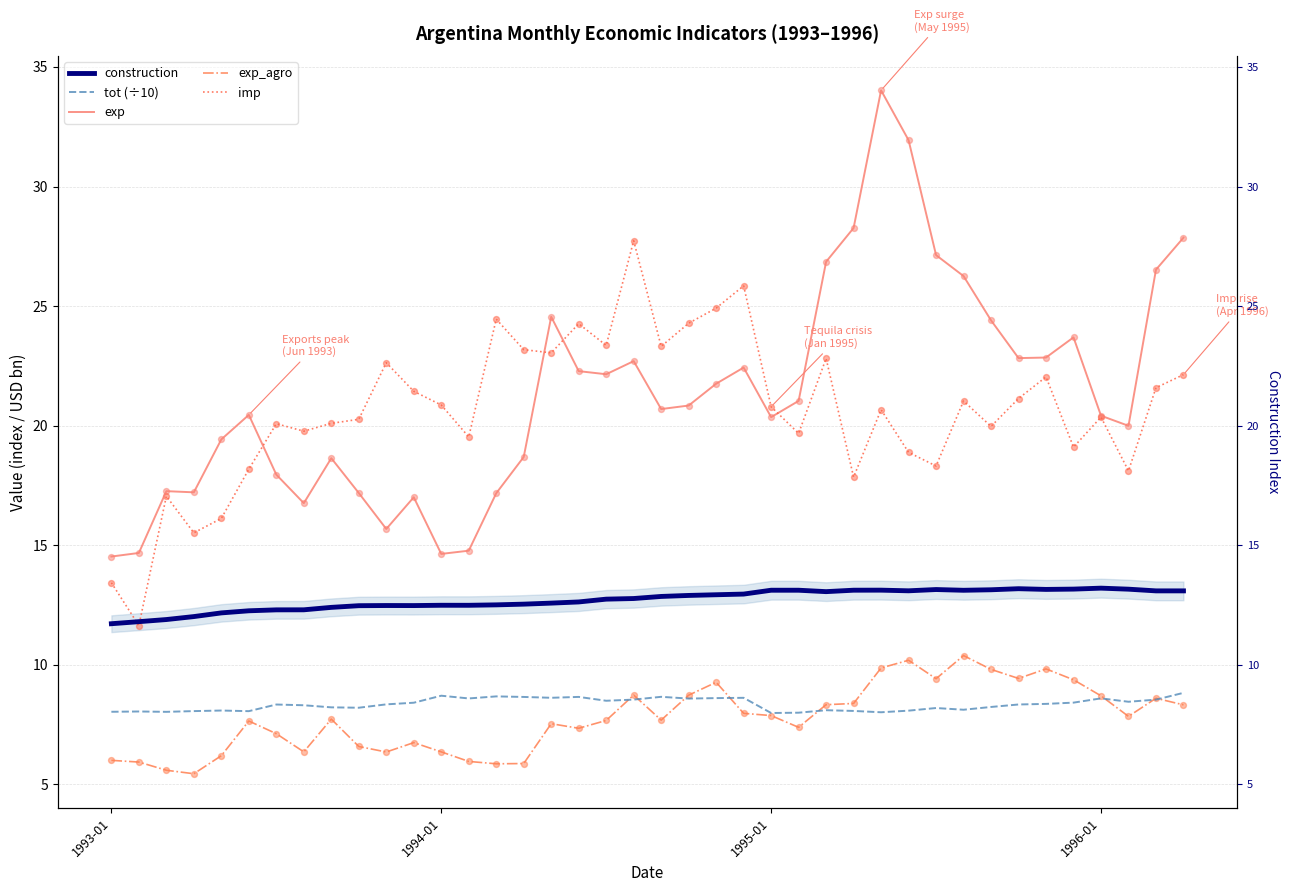

Which series reaches the maximum Y coordinate?

exp